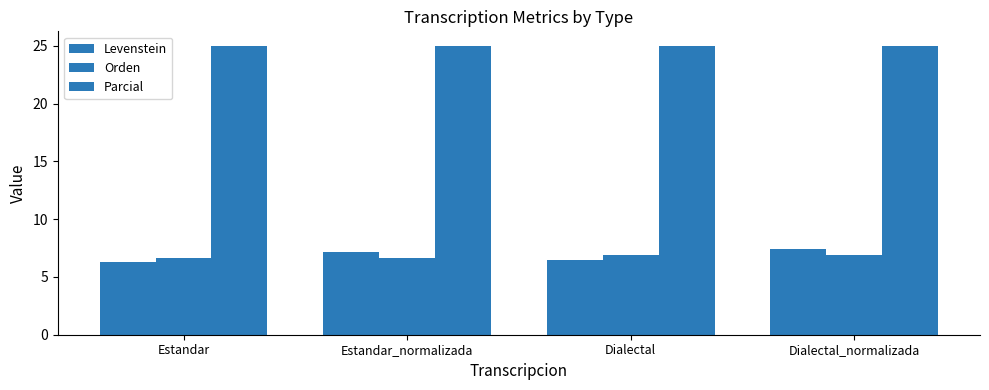

Does the chart contain stacked bars?

No